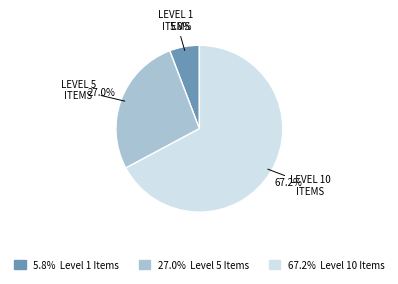

Is there a majority slice in this chart?

Yes